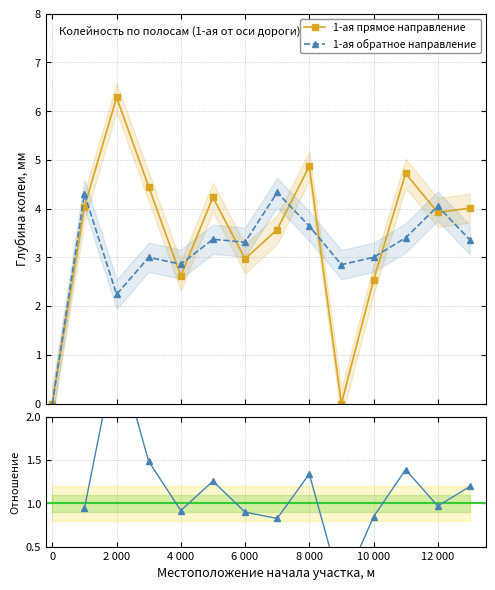

How many interior local peaks does the 1-ая прямое направление series have?

4